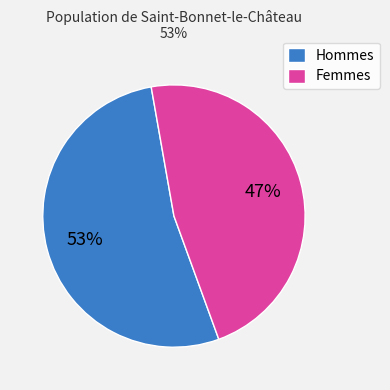

Rank the categories by value from highest to lowest.

Hommes, Femmes